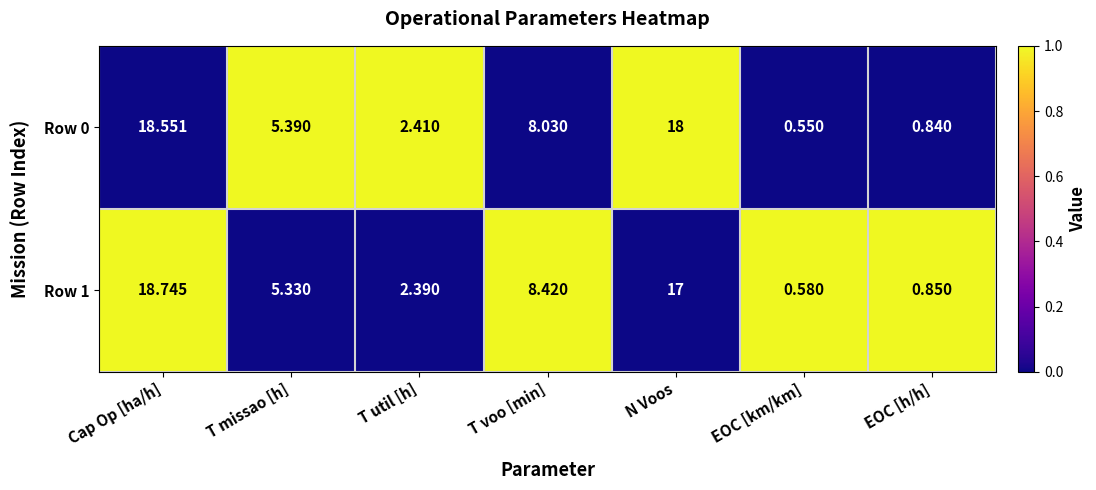

Which series changed the most between T missao [h] and N Voos?

Row 0